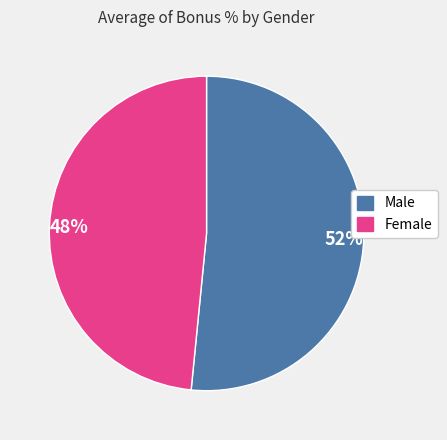

Is there any slice that represents more than half of the pie?

Yes